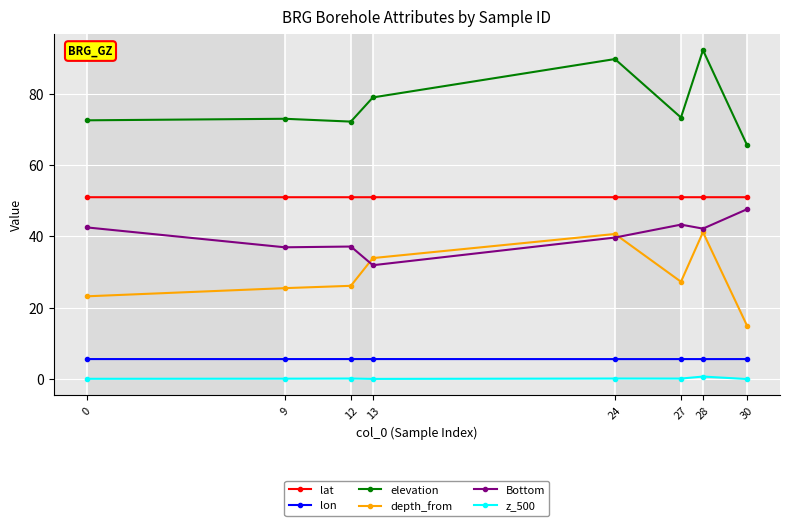

At which label is elevation closest to 78?

13